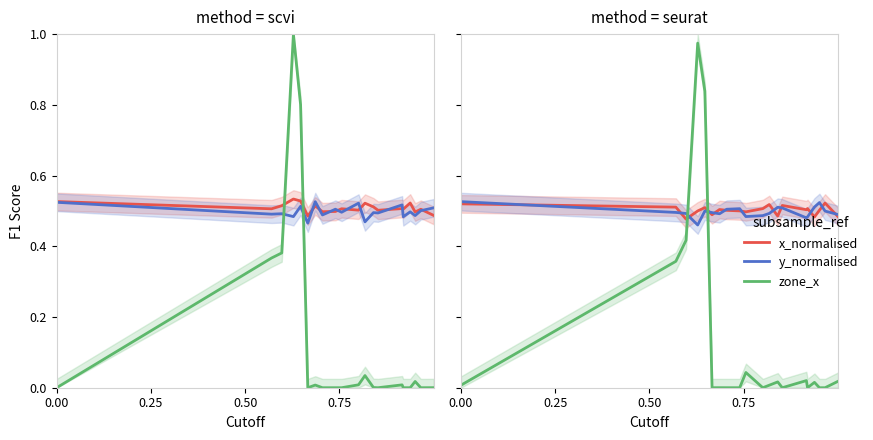

Count the y_normalised values in the range 0 to 1.

20